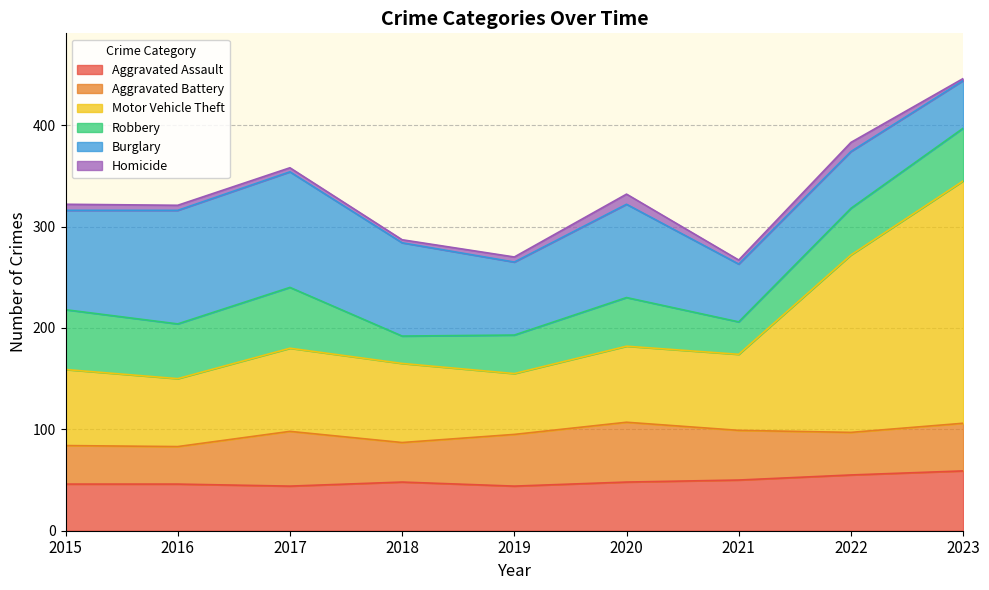

True or false: Motor Vehicle Theft has a value of 75 at 2020.

True